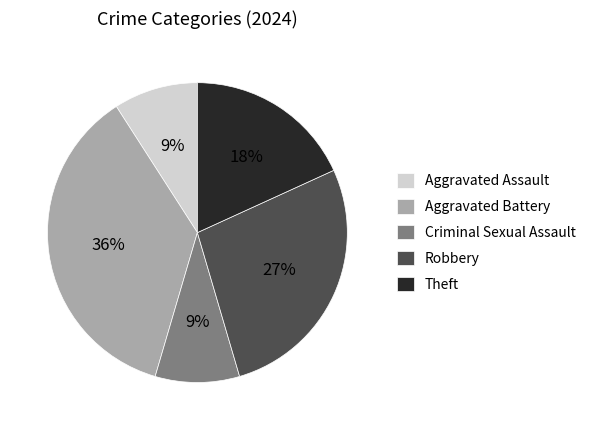

To the nearest percent, what portion does Aggravated Assault represent?

9%